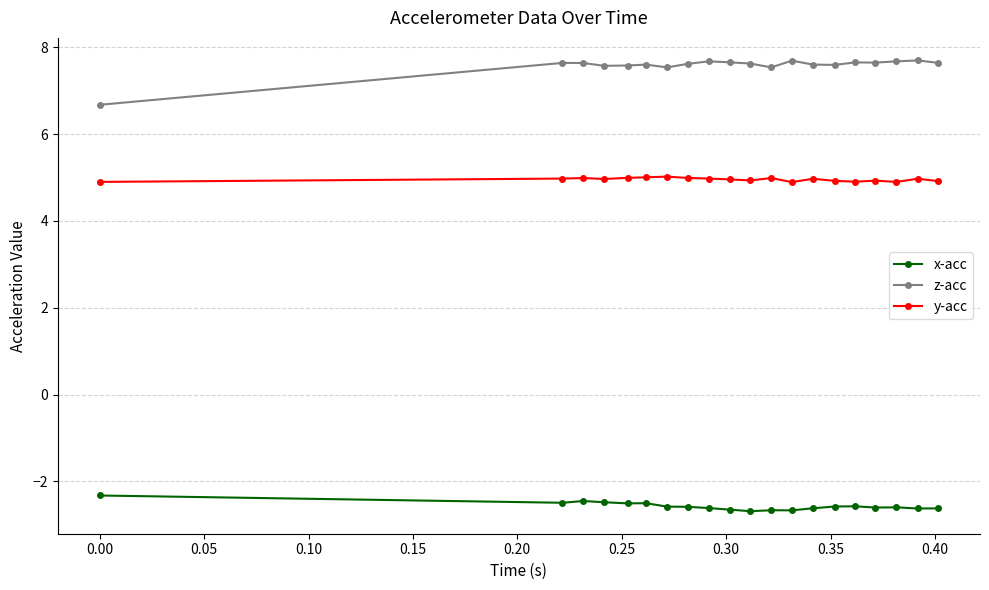

At how many categories does at least one series exceed 0?

20